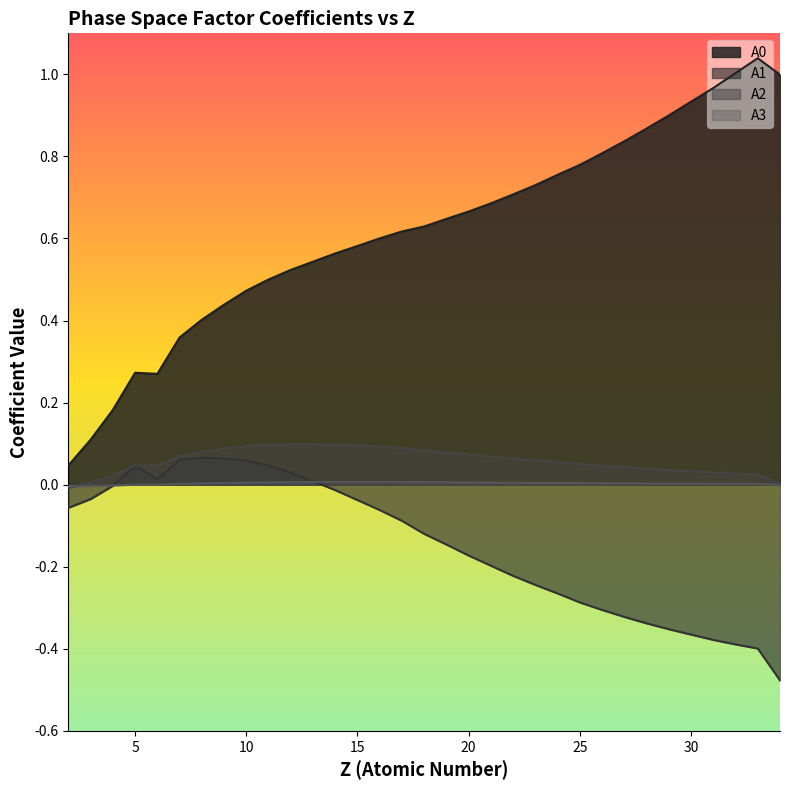

Rank the categories by A2 value from lowest to highest.

2, 34, 3, 4, 33, 32, 31, 30, 29, 28, 27, 26, 5, 6, 25, 24, 23, 22, 21, 7, 20, 19, 8, 18, 9, 17, 16, 10, 15, 11, 14, 13, 12